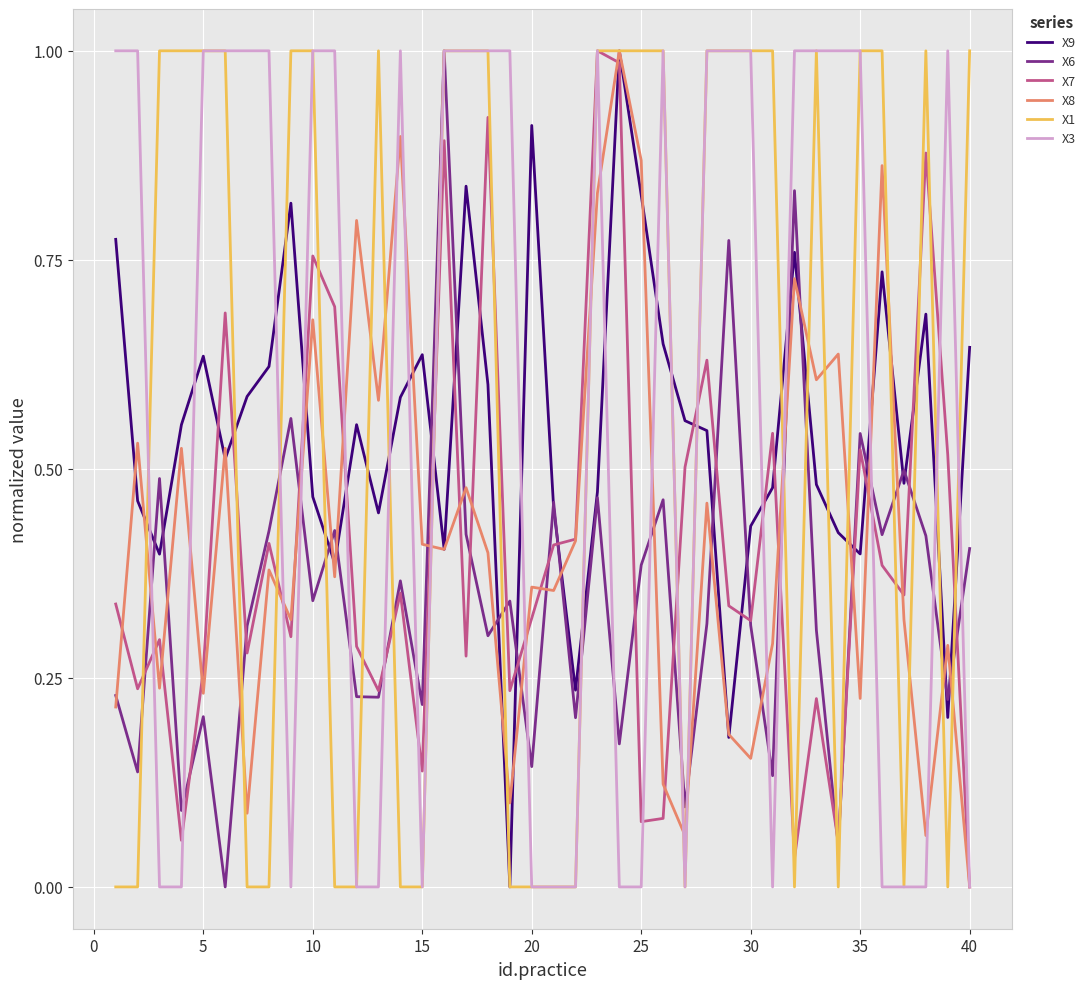

How many times do X3 and X6 cross each other?

18